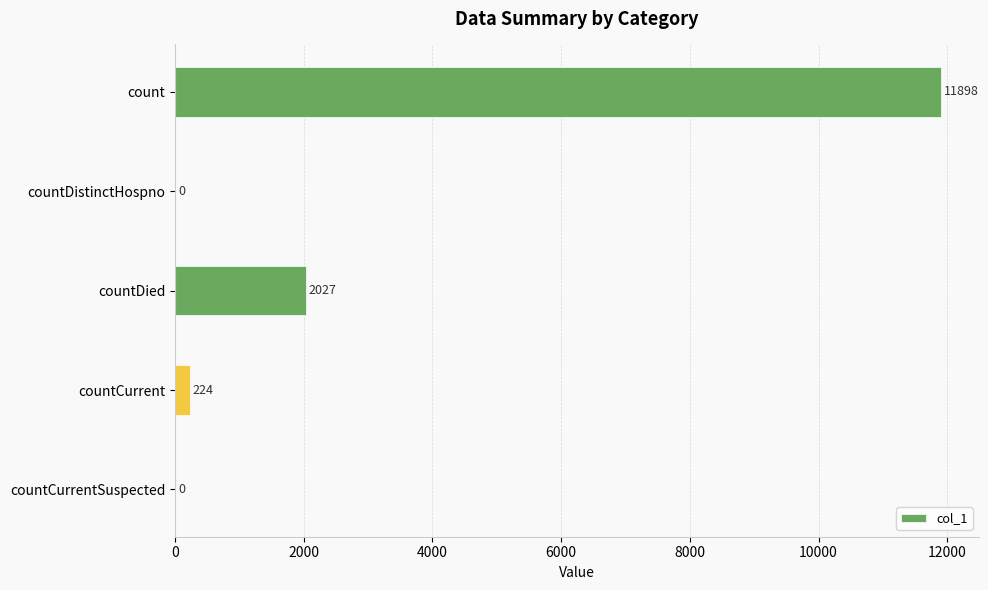

Reading bottom to top, what are all the values shown in this chart?

countCurrentSuspected=0	countCurrent=224	countDied=2027	countDistinctHospno=0	count=11898